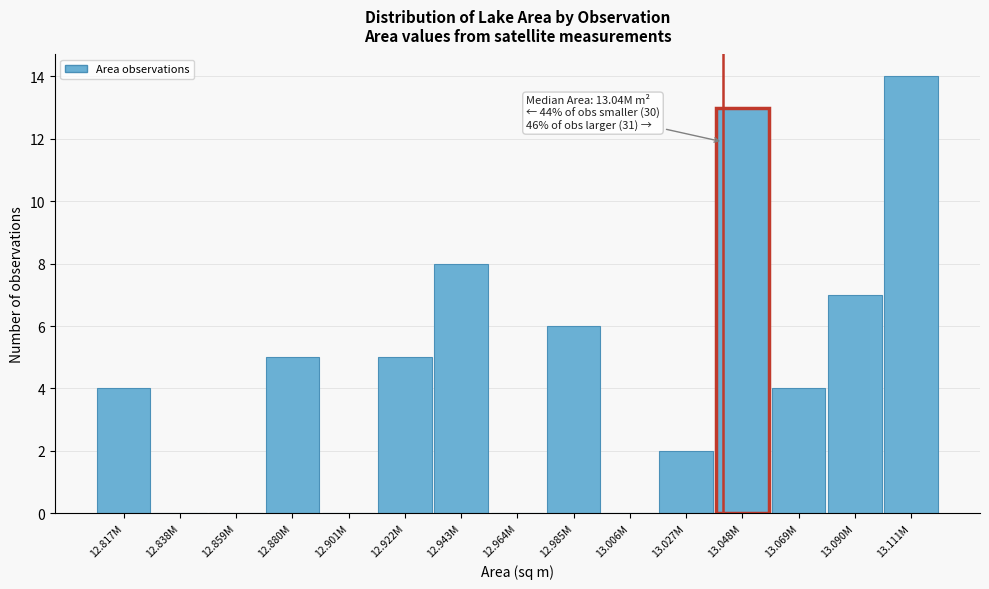

Reading left to right, what are all the values shown in this chart?

12.817M=4	12.838M=0	12.859M=0	12.880M=5	12.901M=0	12.922M=5	12.943M=8	12.964M=0	12.985M=6	13.006M=0	13.027M=2	13.048M=13	13.069M=4	13.090M=7	13.111M=14